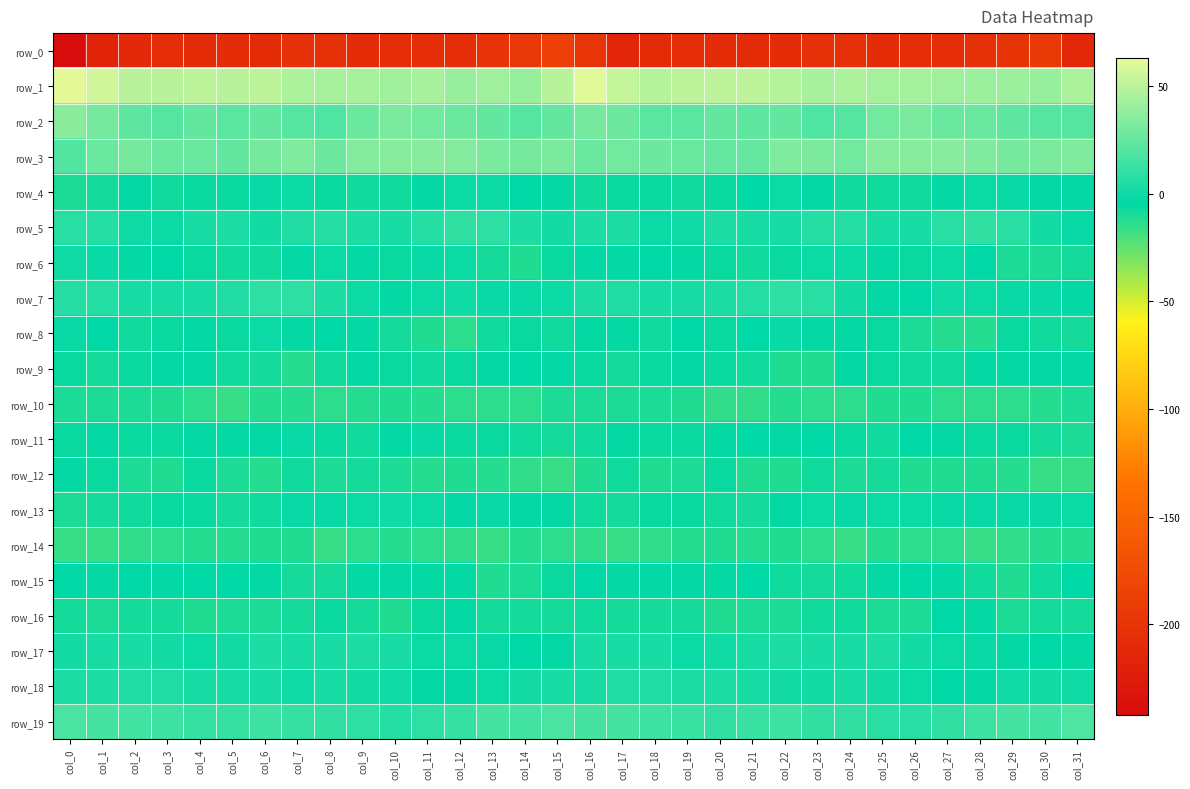

The row_13 series shows -3.3 at col_15. True or false?

True